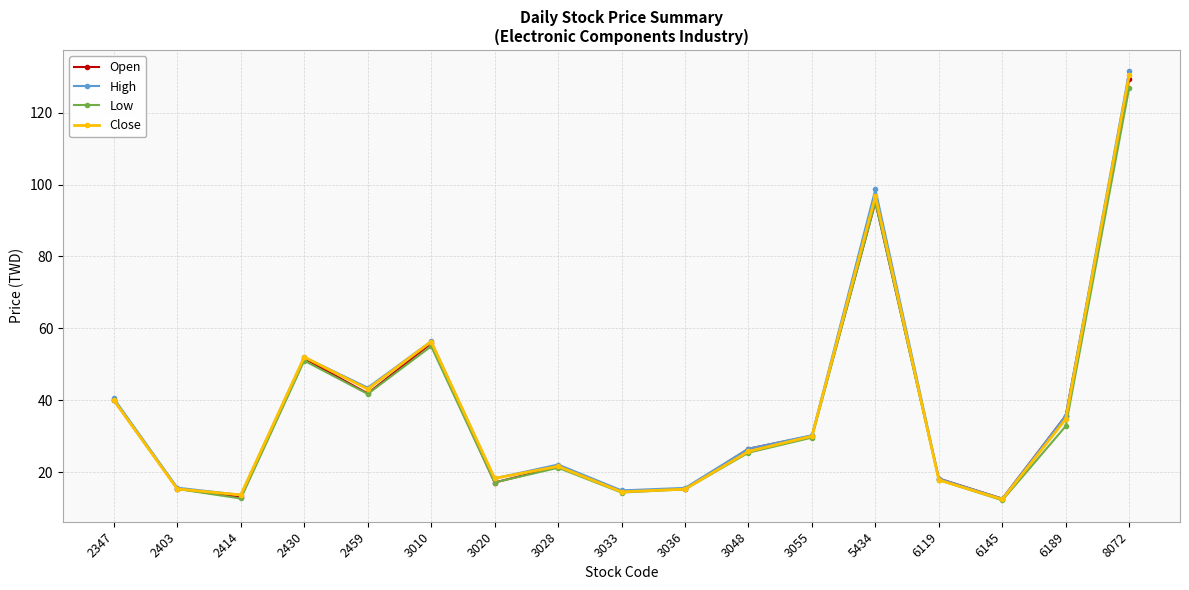

Which series changed the most between 2347 and 3010?

Close